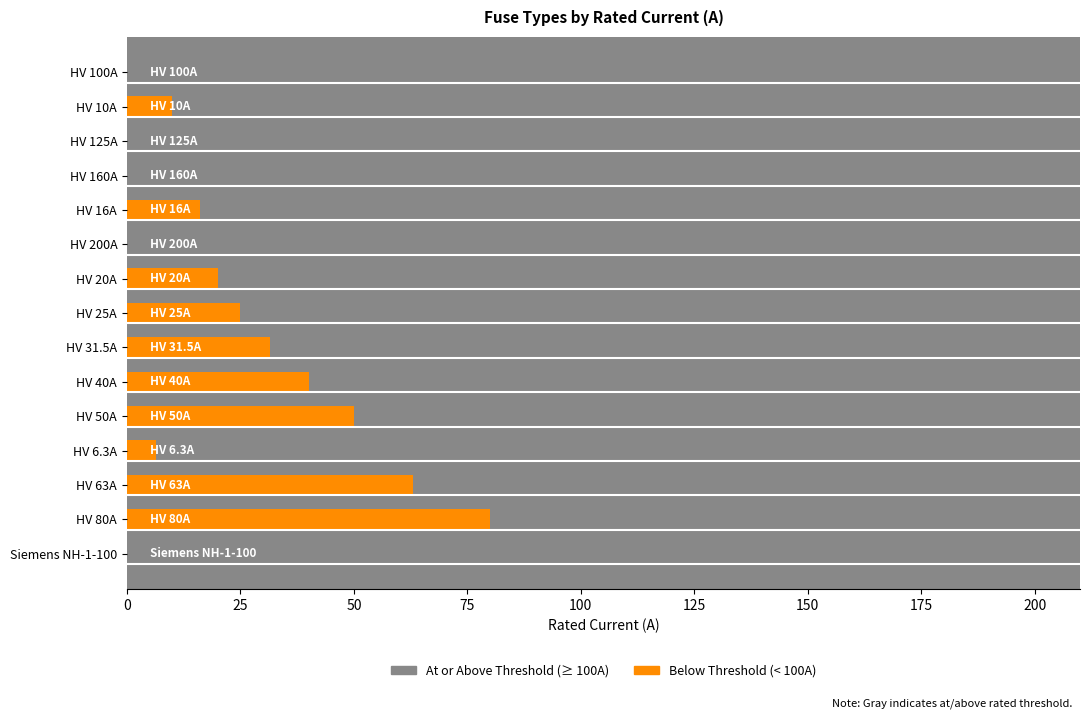

What is the sum of all values?

1026.8